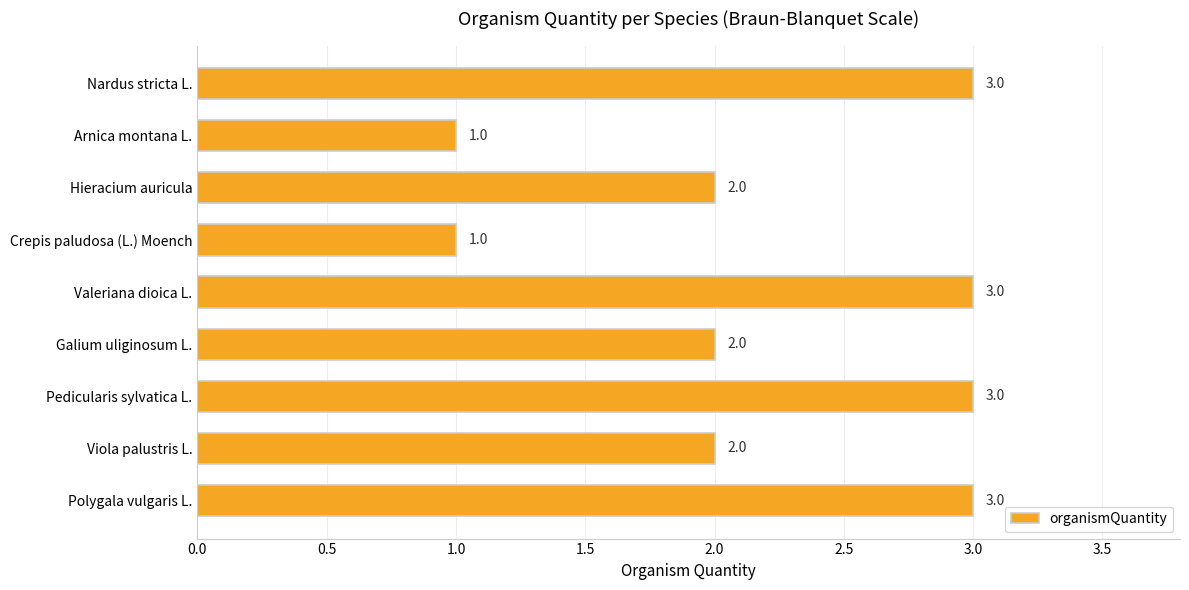

What is the difference between the maximum and minimum values?

2